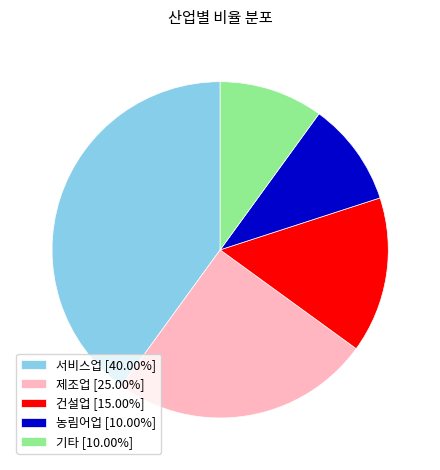

Approximately how many times larger is the value at 기타 [10.00%] compared to 제조업 [25.00%]?

0.4